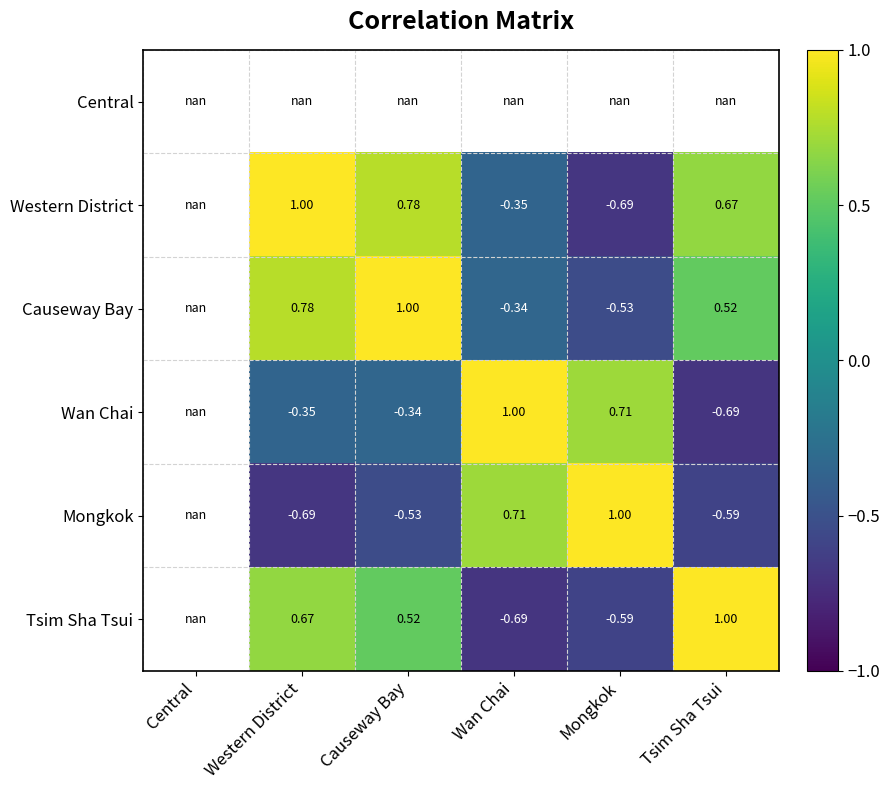

Is the value of Tsim Sha Tsui at Wan Chai greater than the value of Wan Chai at Western District?

No